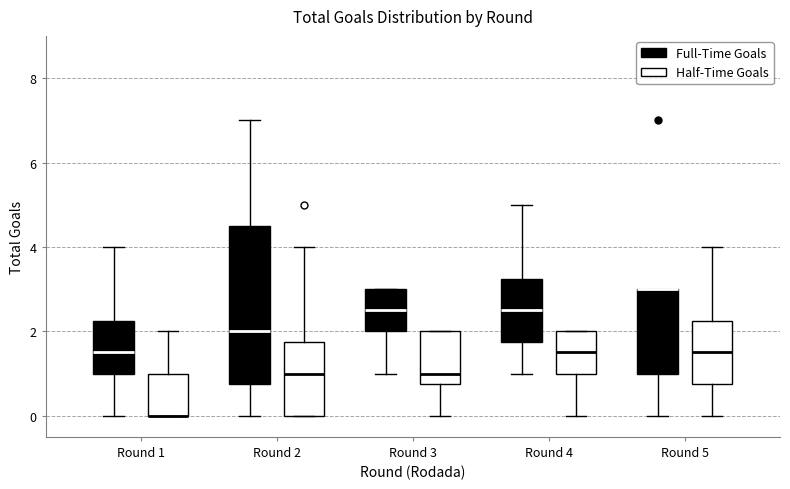

Where is the upper edge of the box for Round 1 (Full-Time Goals) on the y-axis? The values are not printed on the chart, so give them approximately, as read against the axis.

2.2